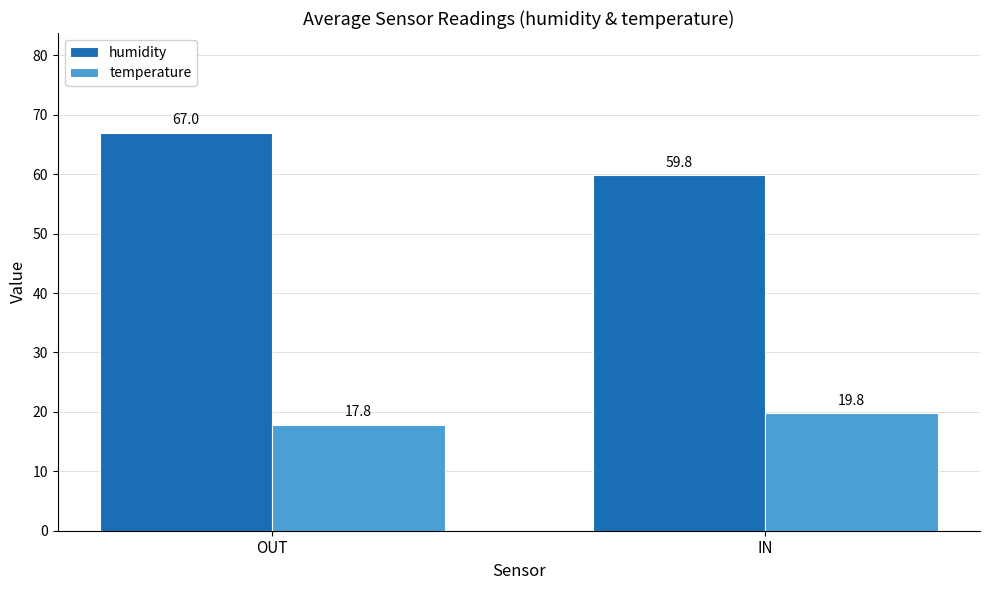

What is the value of the temperature bar at the 1st from the left?

17.8